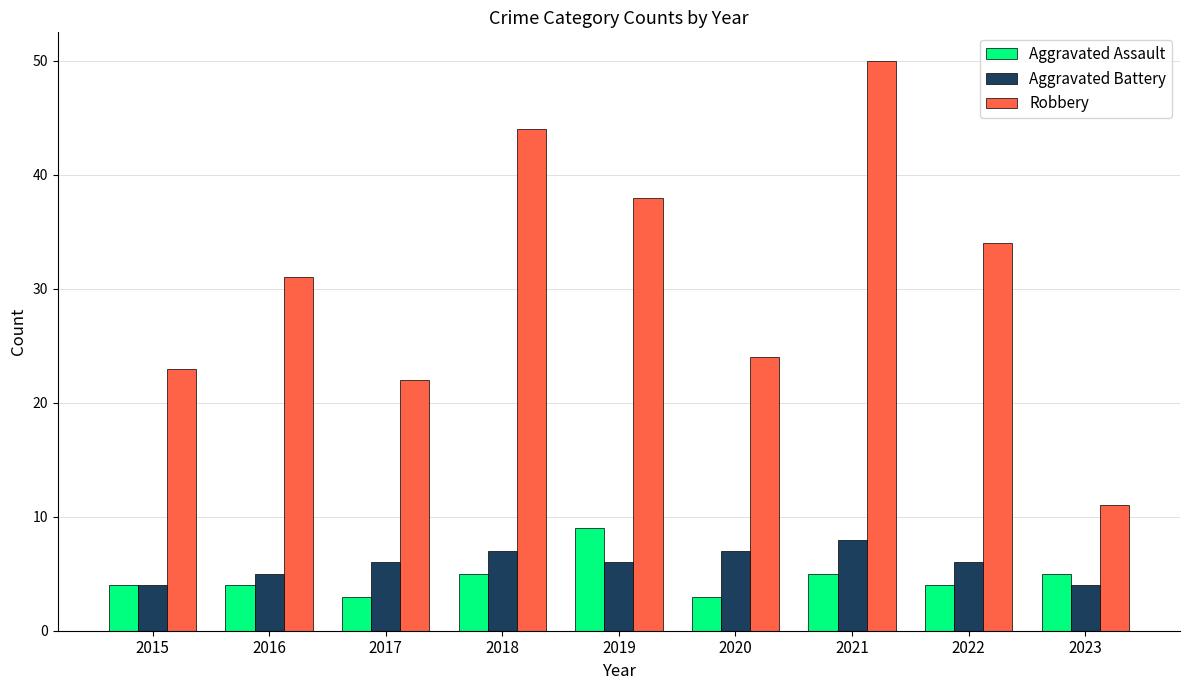

What is the value of the Aggravated Battery bar at the 5th from the left?

6